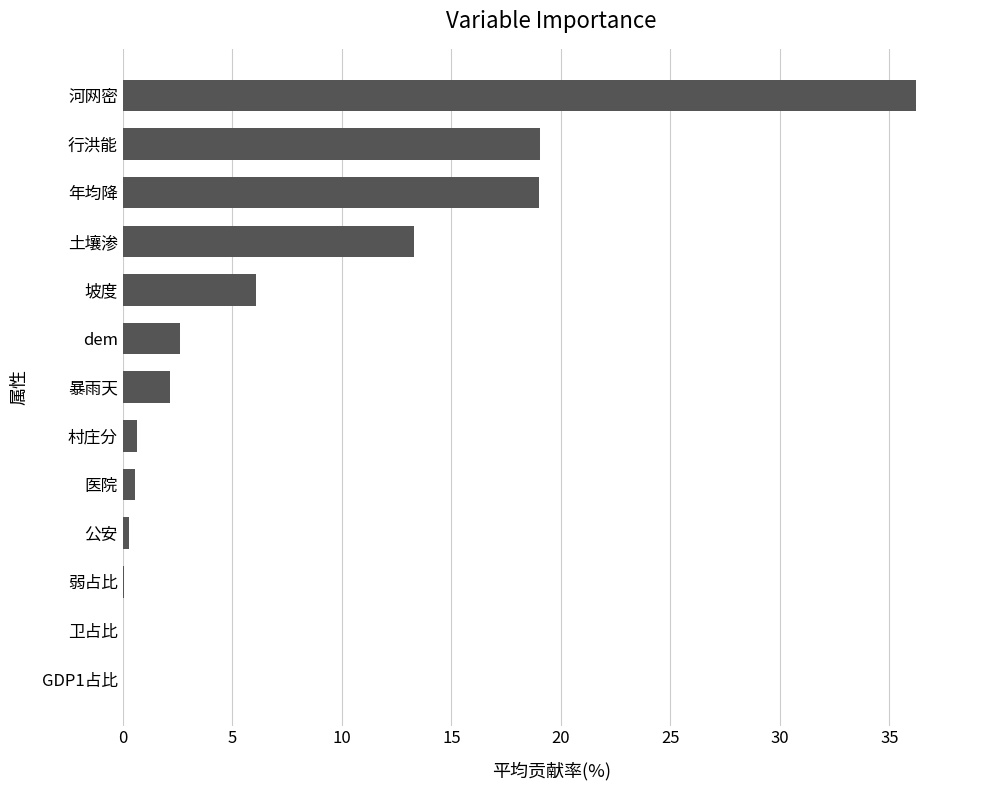

Which has a higher value, 卫占比 or 暴雨天?

暴雨天